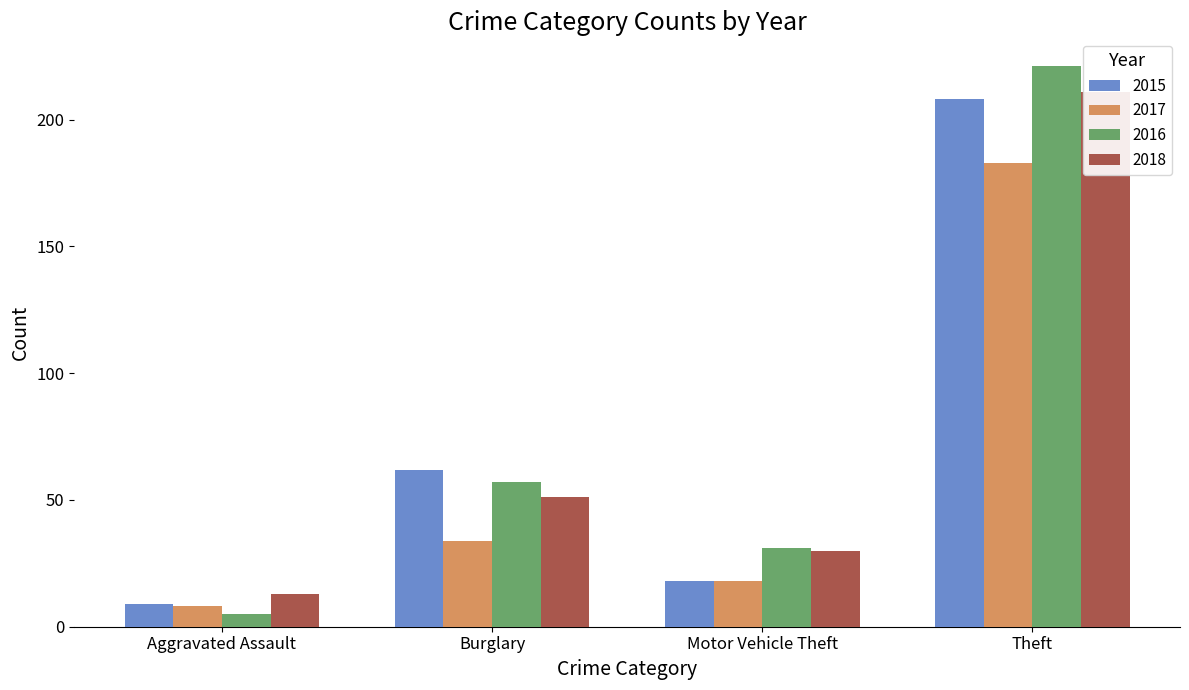

The value of 2018 at Motor Vehicle Theft is 49. True or false?

False